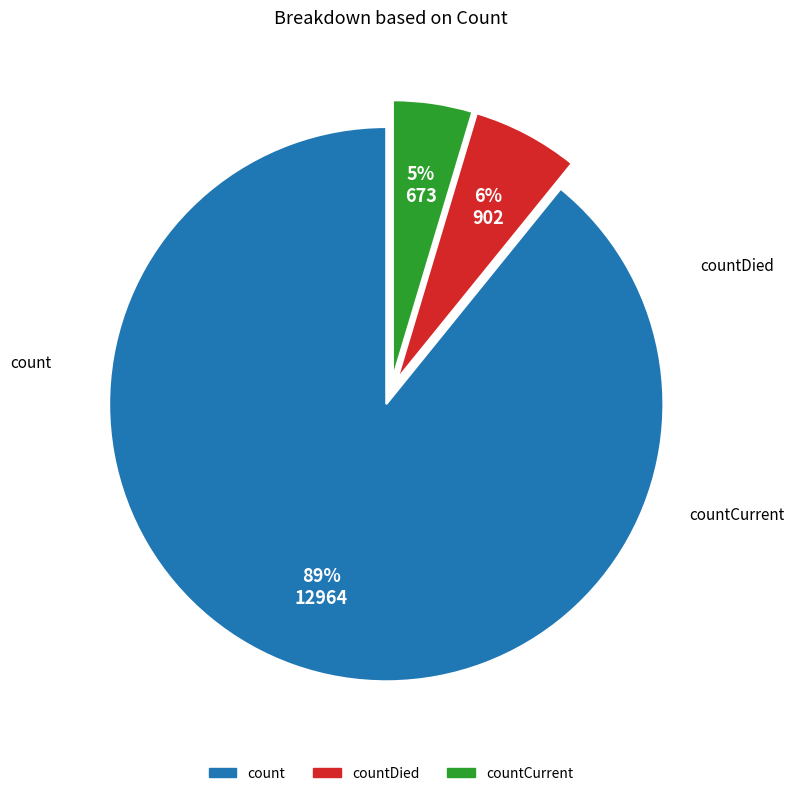

Is there a majority slice in this chart?

Yes